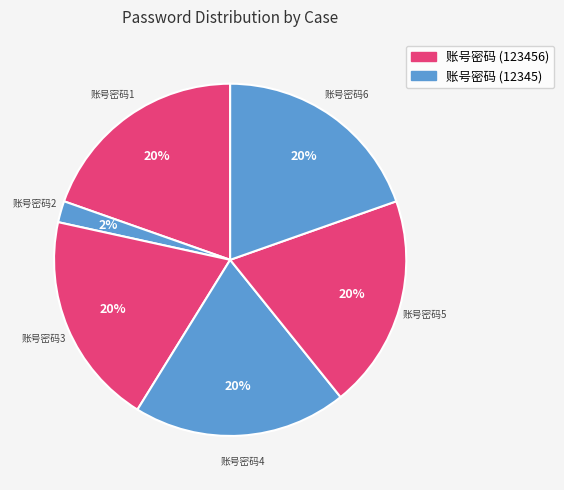

What is the largest slice in the pie chart?

账号密码1